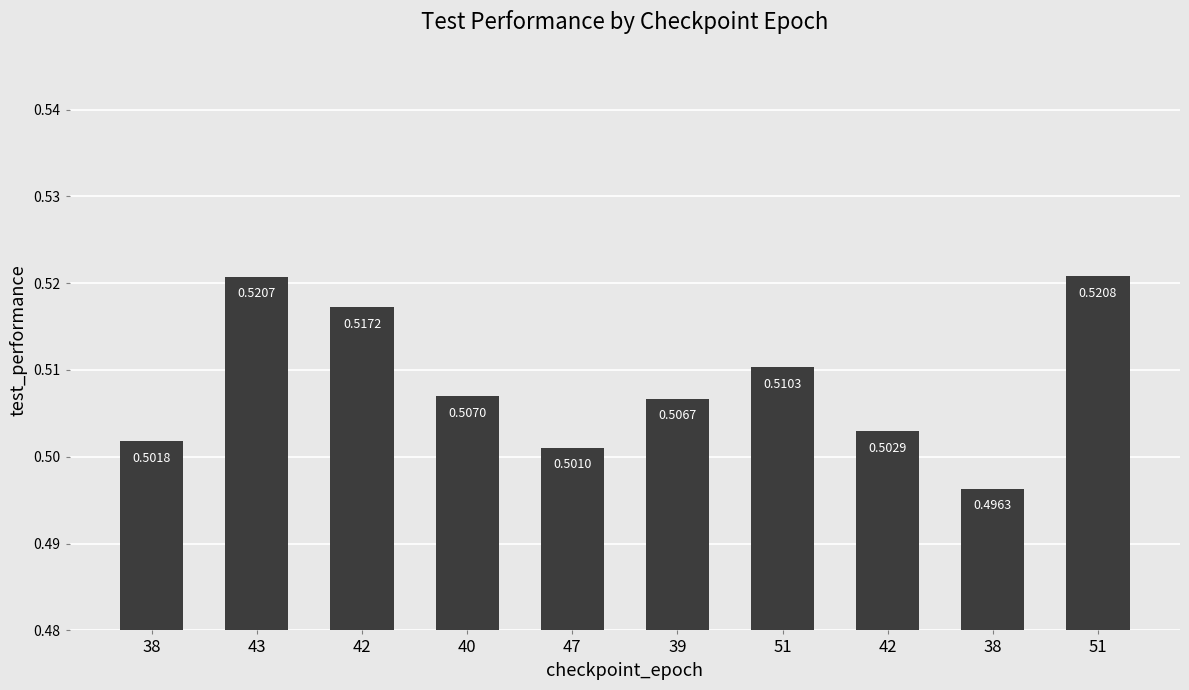

Which category has the lowest value across all series?

38